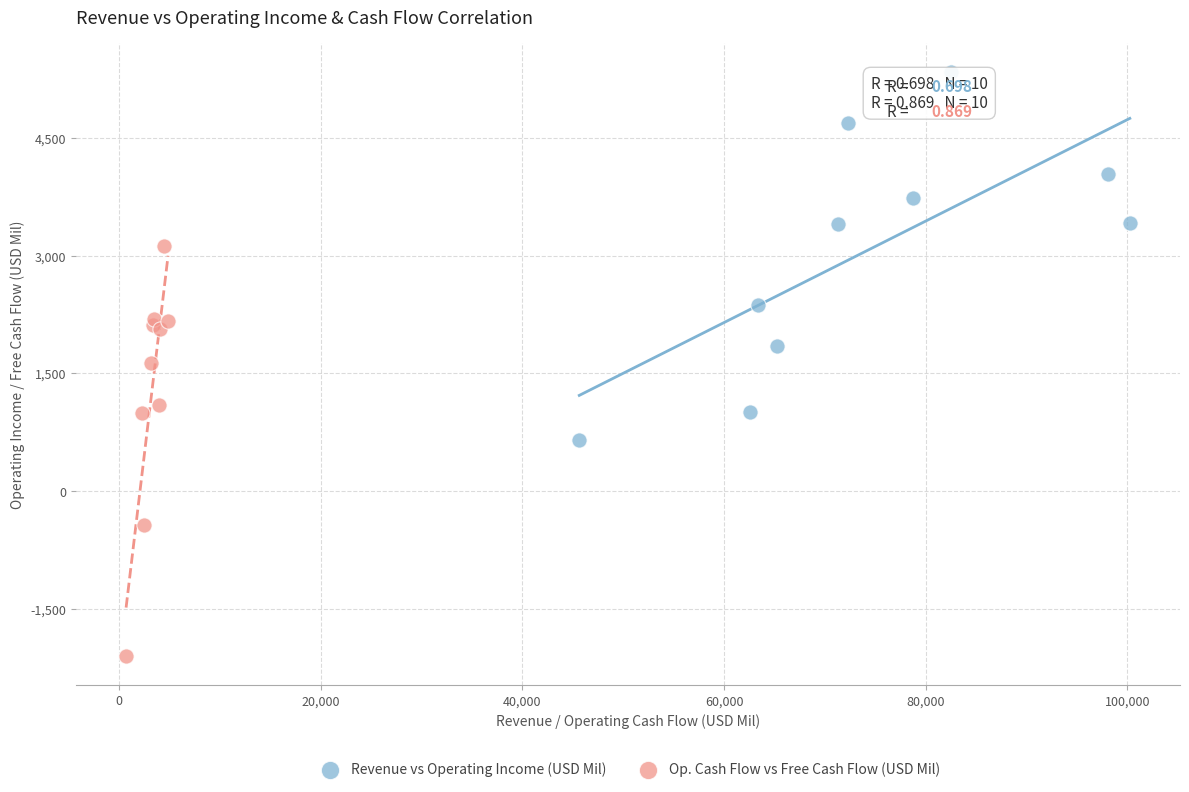

What are all the series names shown in the legend?

Revenue vs Operating Income (USD Mil), Op. Cash Flow vs Free Cash Flow (USD Mil)